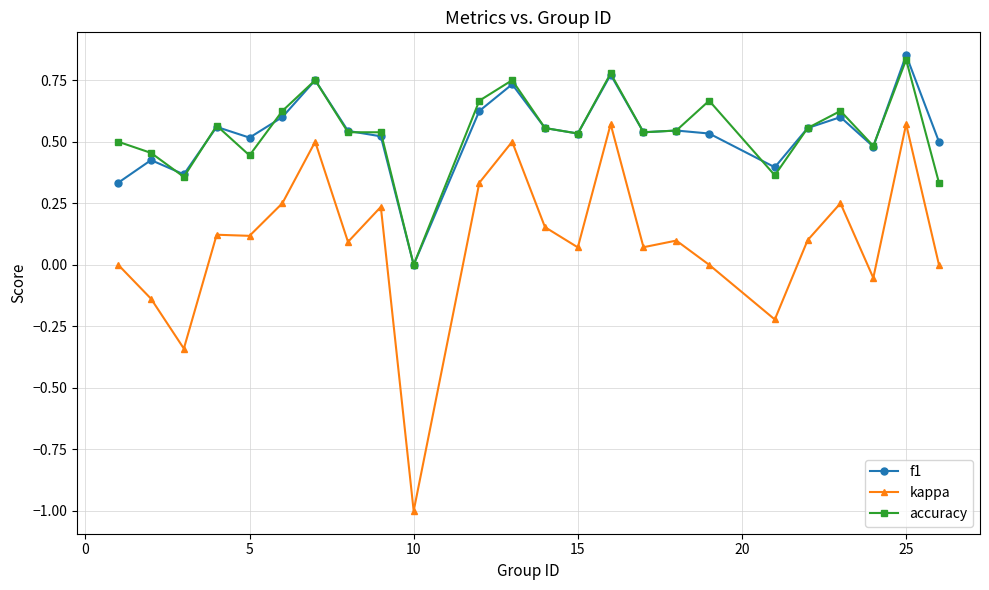

True or false: kappa and f1 intersect in this chart.

False